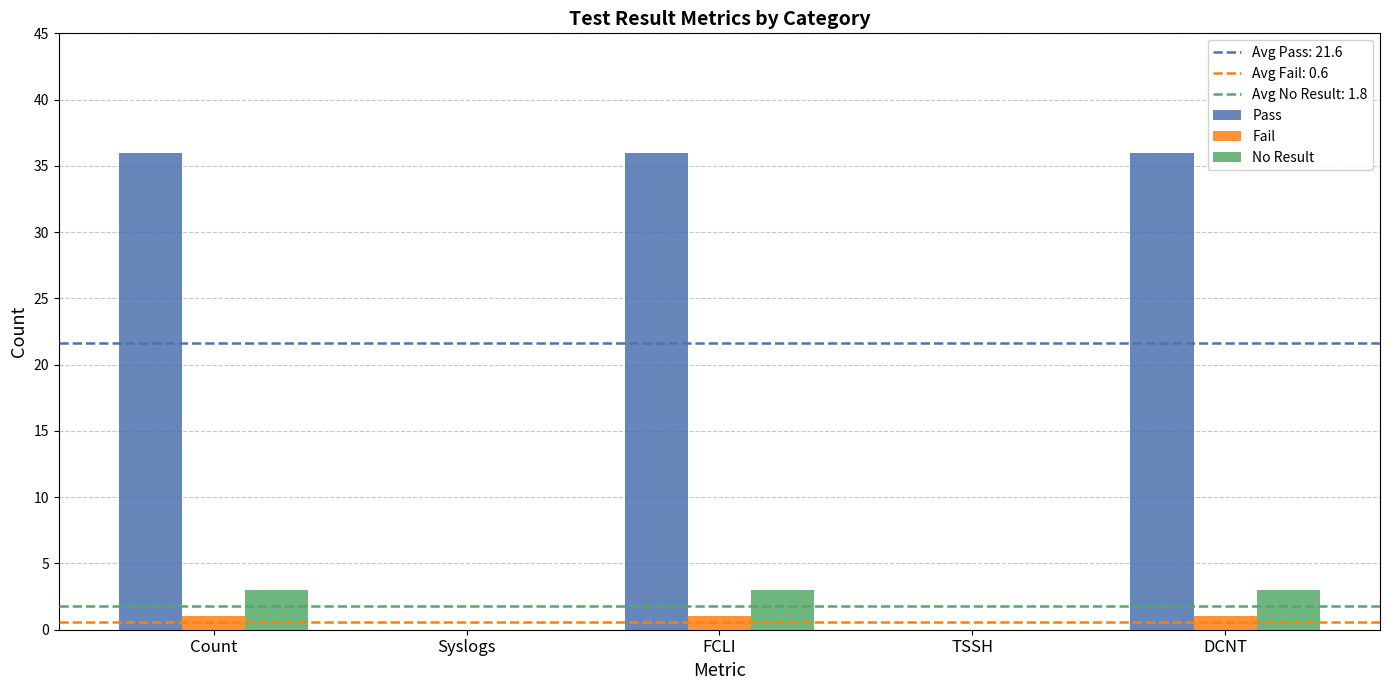

What is the highest value of the No Result series?

3